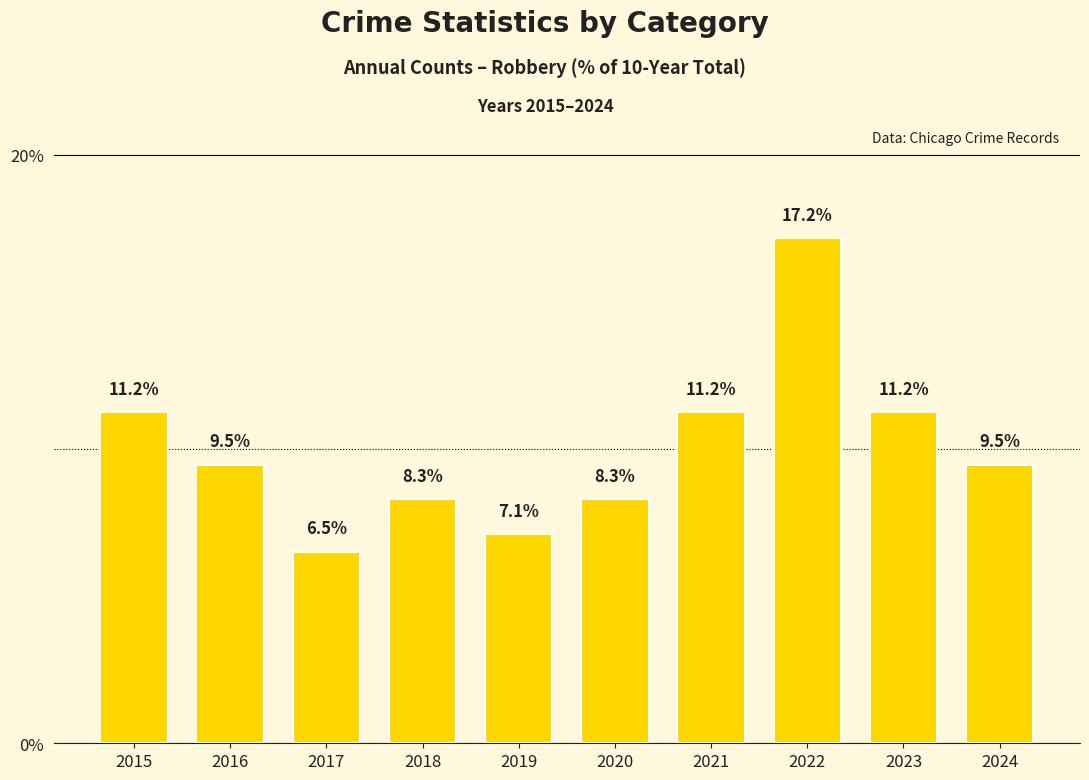

Reading left to right, extract all data points from this chart.

11.2	9.5	6.5	8.3	7.1	8.3	11.2	17.2	11.2	9.5